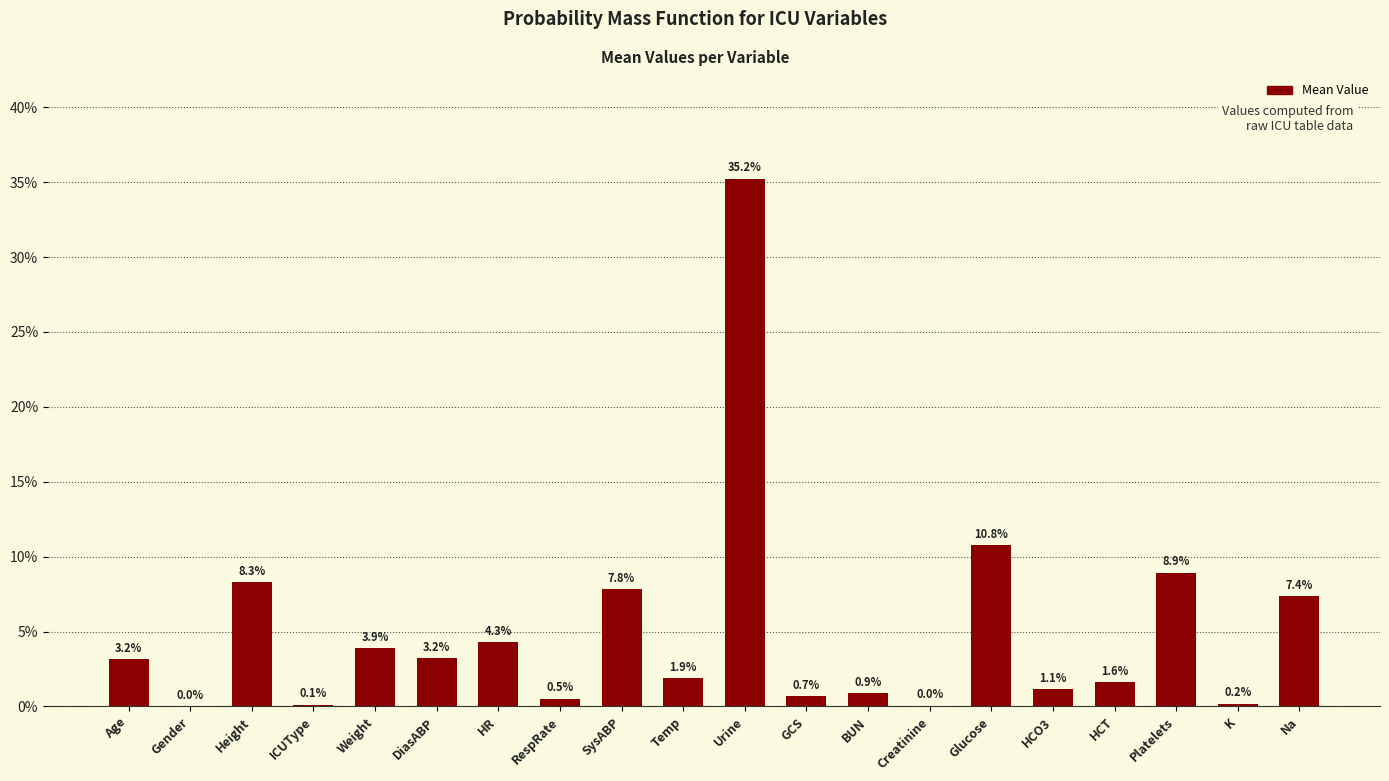

What is the sum of all values?

100.0